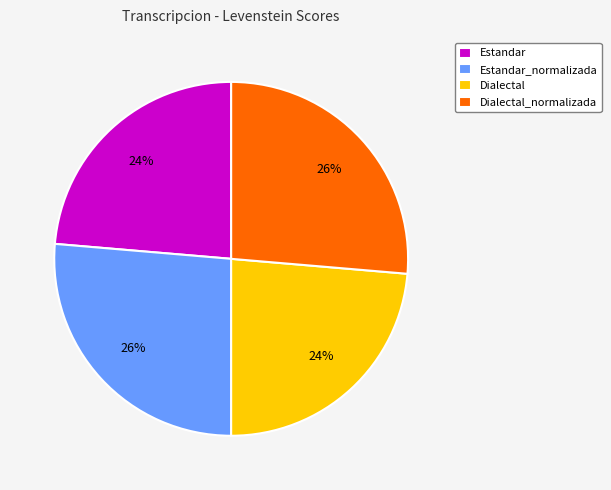

Combined, do Dialectal_normalizada and Estandar_normalizada account for over 50%?

Yes